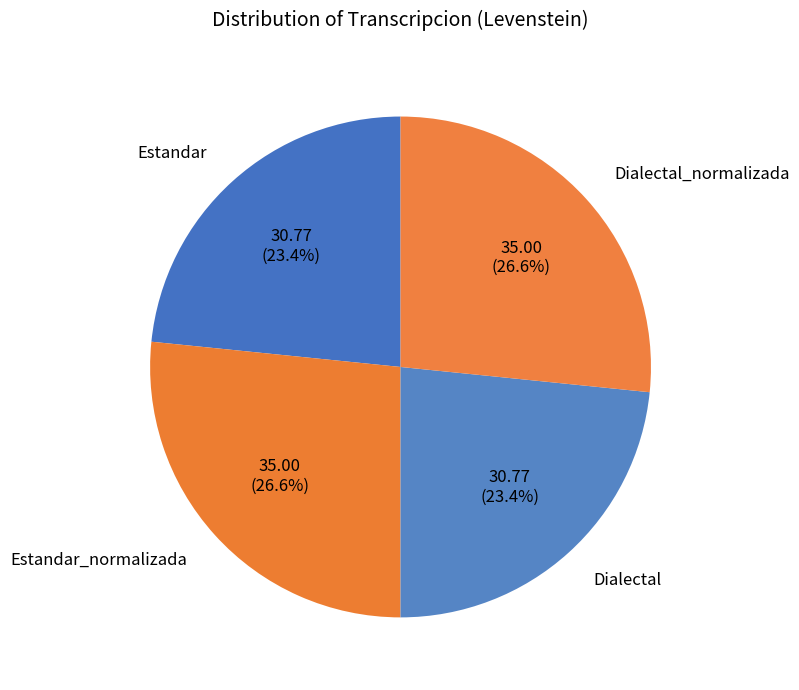

Count the number of slices in the pie.

4